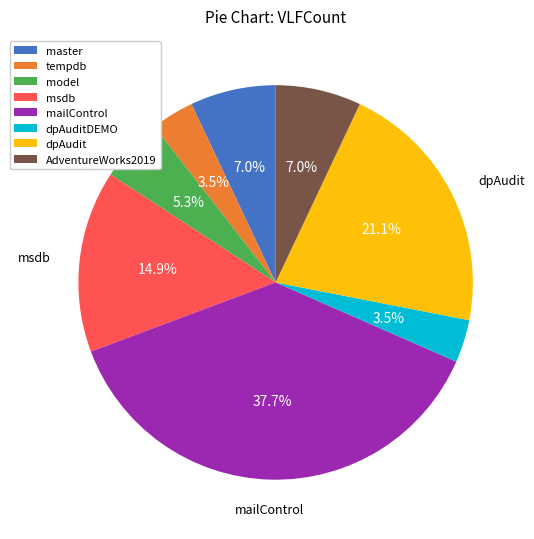

Is it true that dpAudit is 36% of the pie?

False